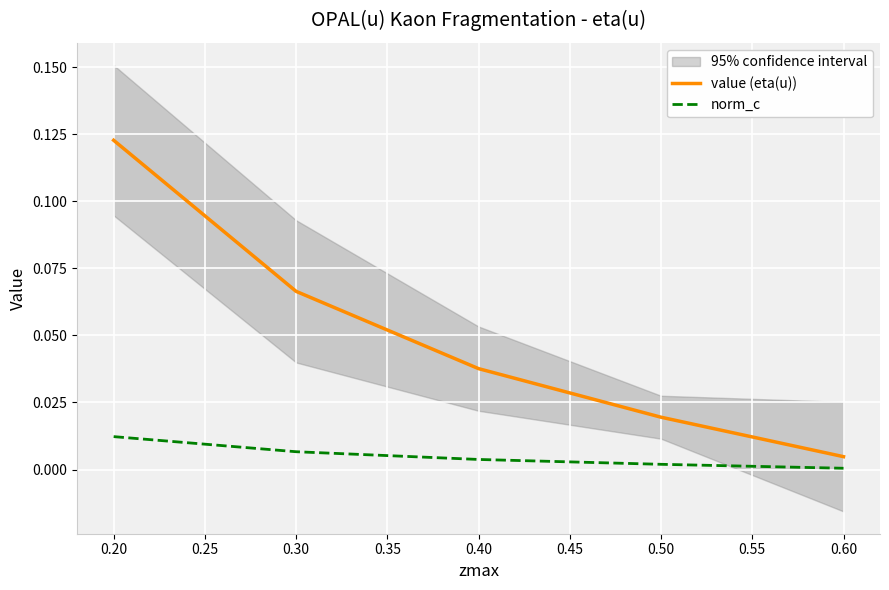

True or false: norm_c and value (eta(u)) intersect in this chart.

False